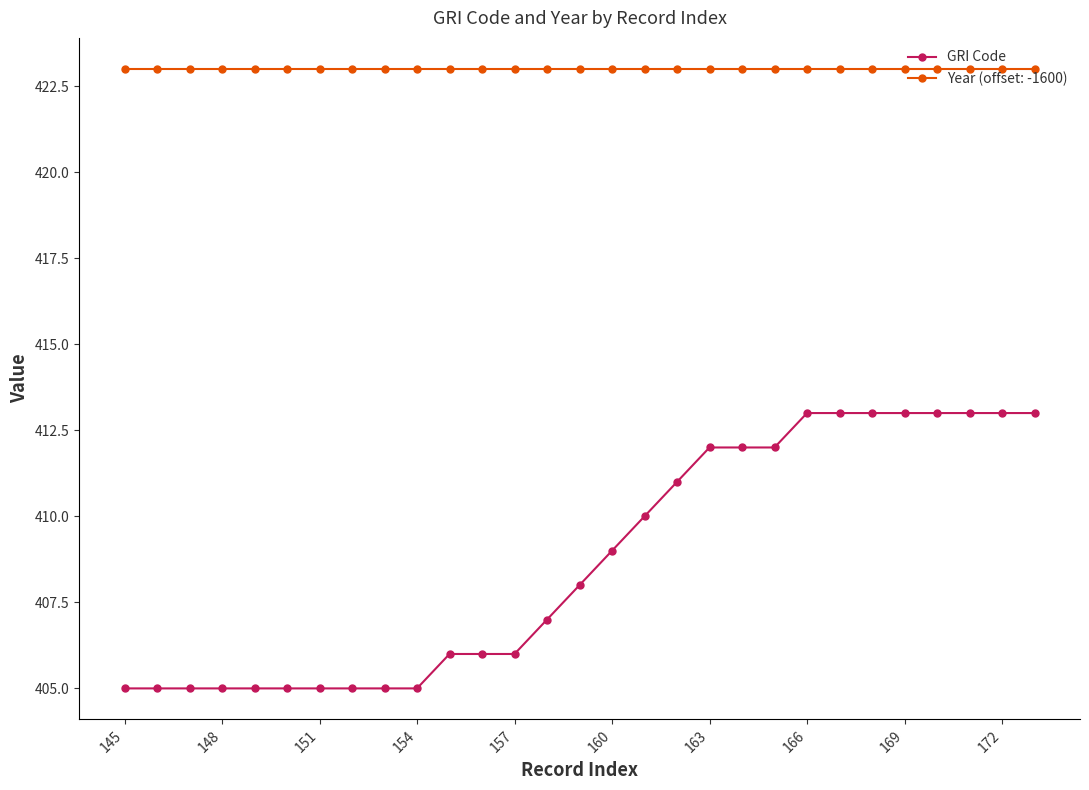

What is the maximum value shown in the chart?

423